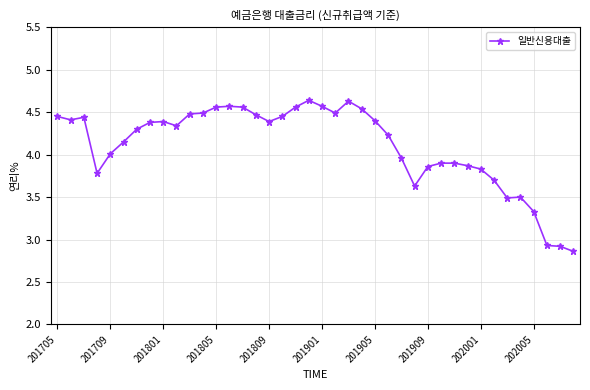

Count the number of data series in this chart.

1